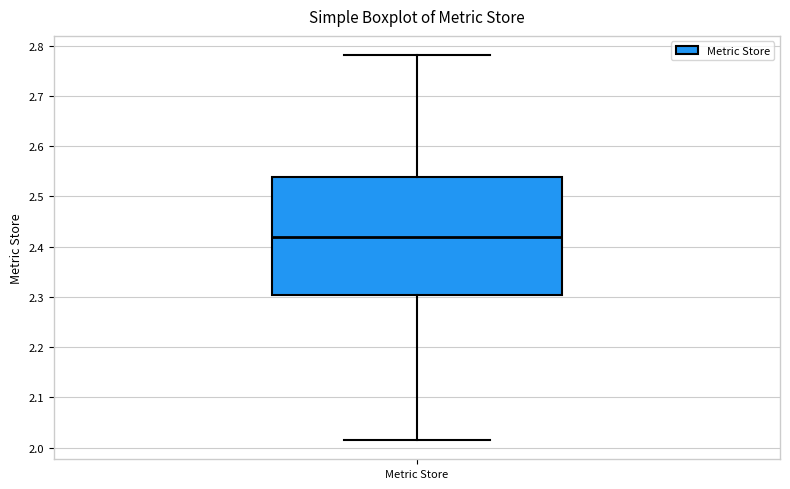

Transcribe this box plot: give where the median line is, the range the box spans, and where the two whiskers end, as read against the y-axis. The values are not printed on the chart, so give them approximately, as read against the axis.

median 2.42, box 2.30 to 2.54, whiskers 2.01 to 2.78